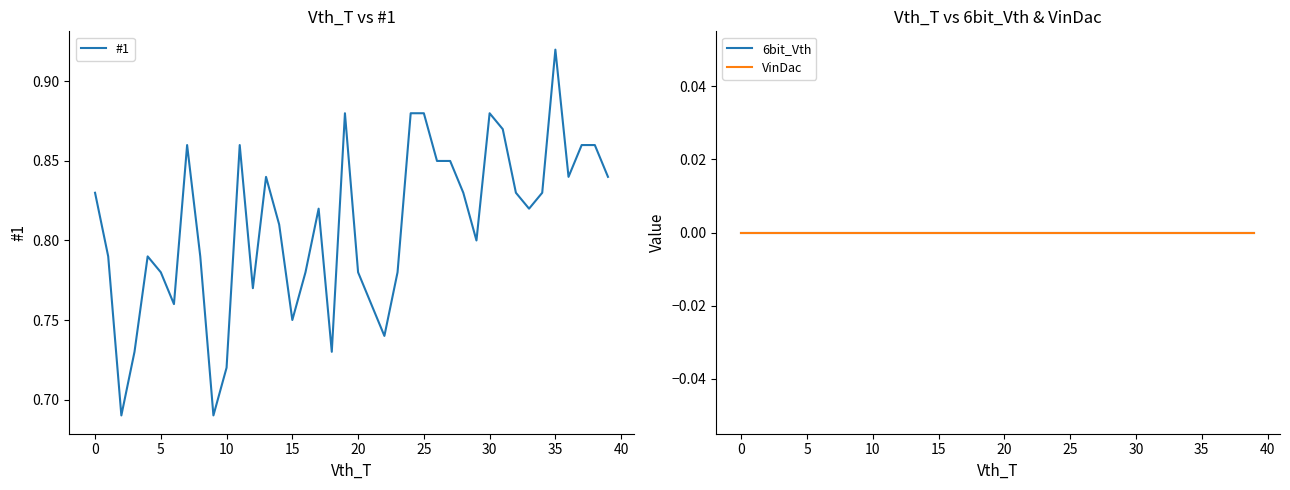

Does the chart display data point markers on the line(s)?

No